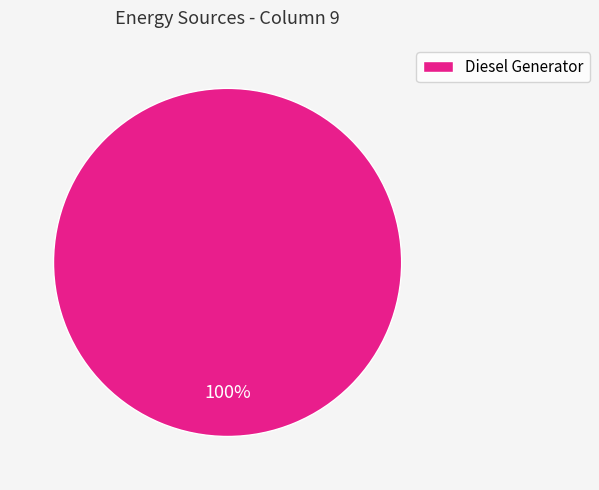

Is there any slice that represents more than half of the pie?

Yes